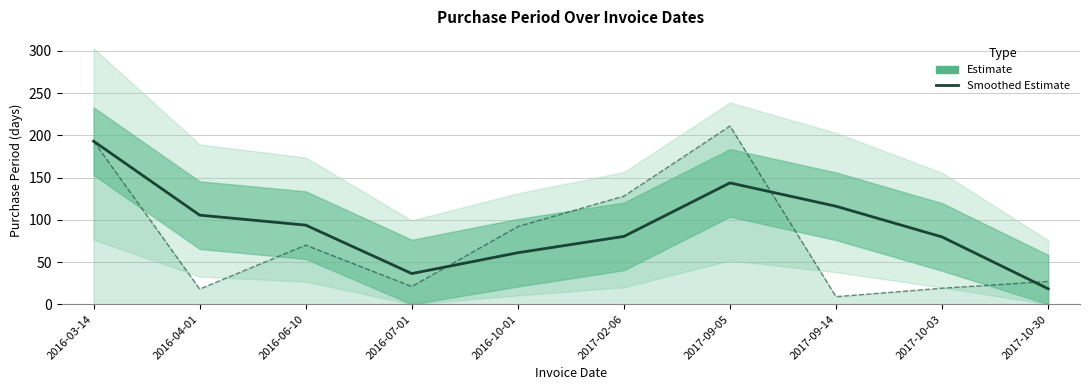

What is the label of the 8th point from the left?

2017-09-14